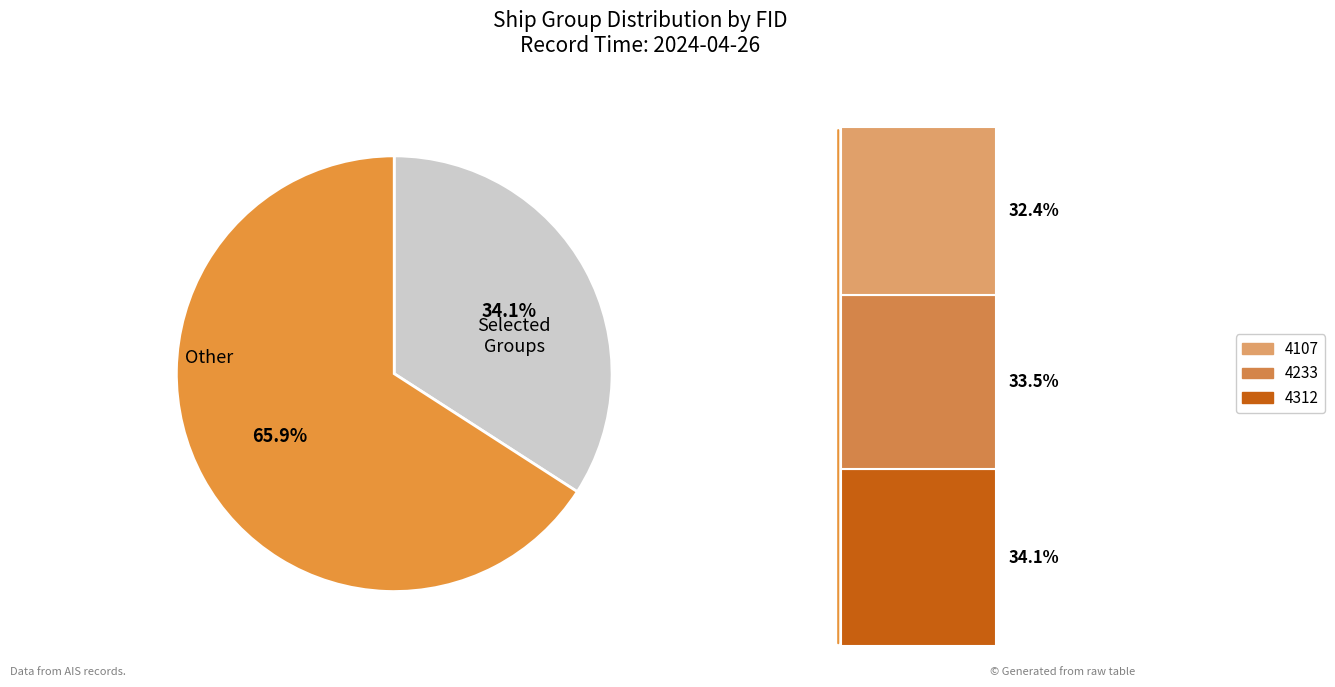

True or false: 4107 accounts for 32% of the total.

True